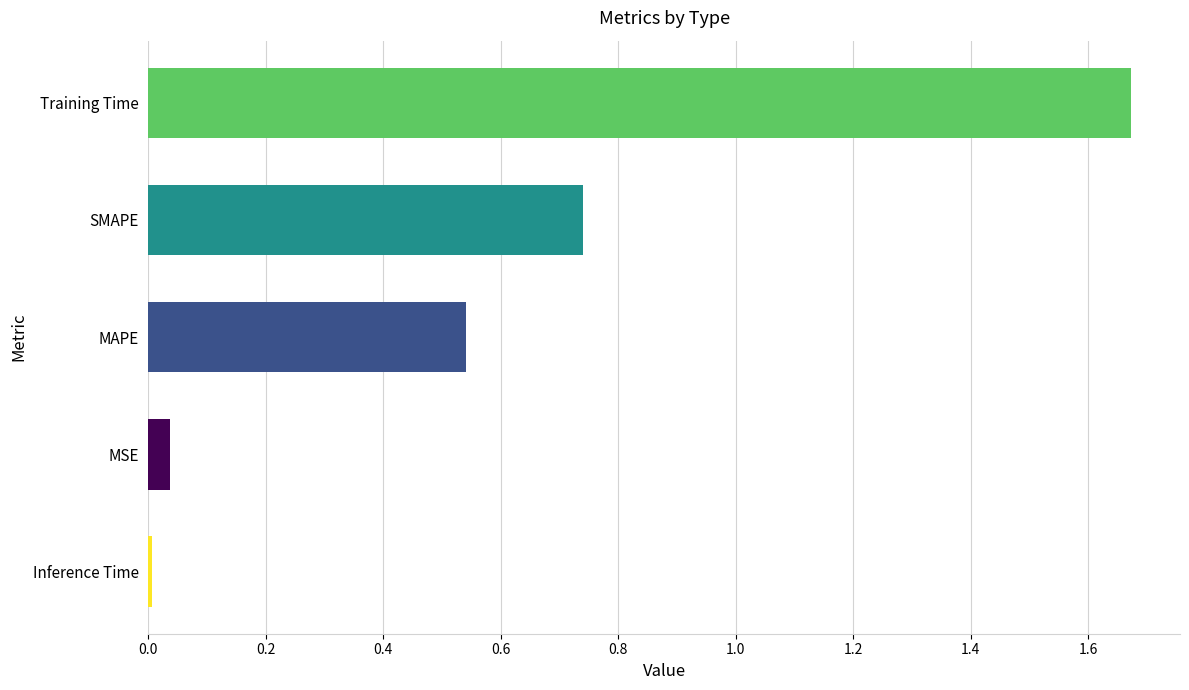

Between MSE and SMAPE, which is larger?

SMAPE